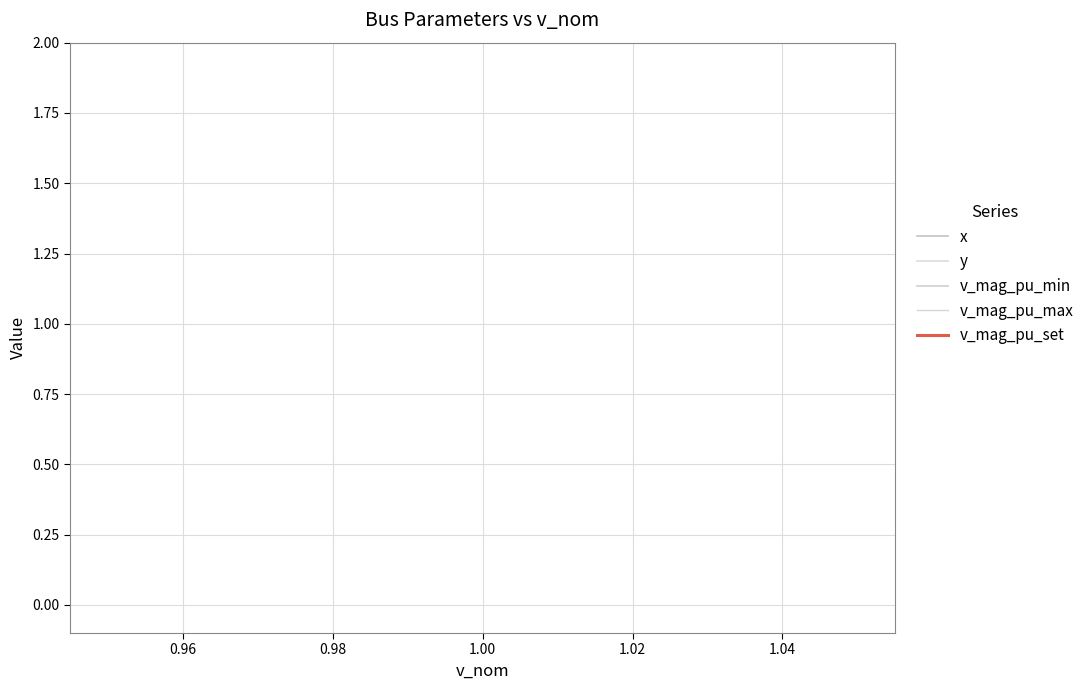

Does the chart display data point markers on the line(s)?

No